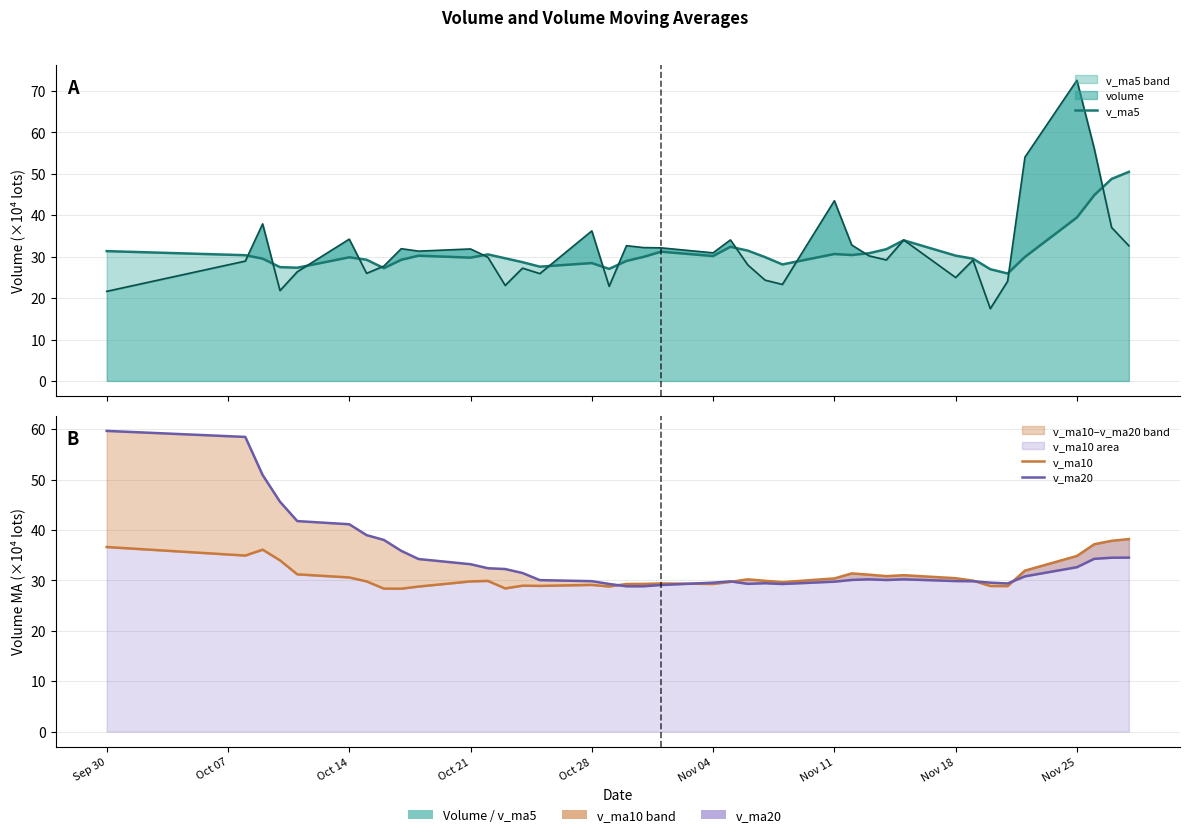

The value of v_ma20 at Nov 18 is 18.2. True or false?

False